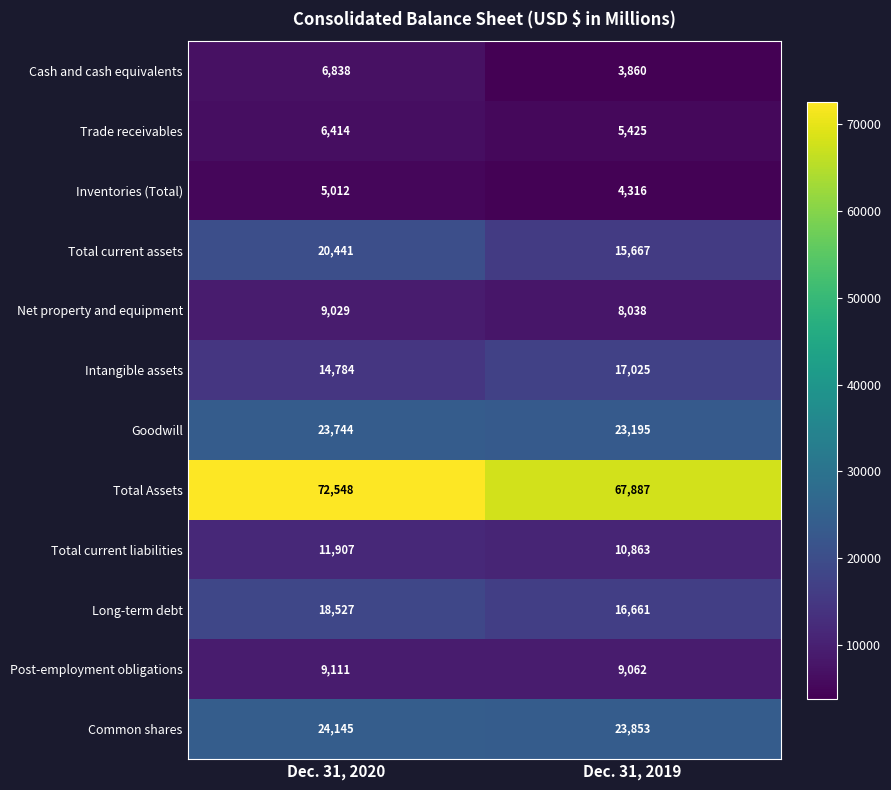

Which label corresponds to the largest value in the chart?

Dec. 31, 2020